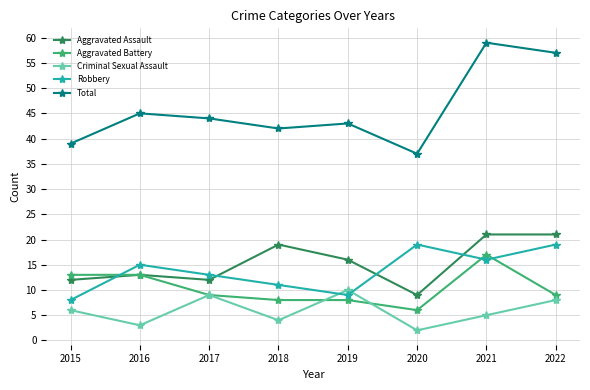

Reading left to right, what are all the values shown in this chart?

Aggravated Assault: 12	13	12	19	16	9	21	21
Aggravated Battery: 13	13	9	8	8	6	17	9
Criminal Sexual Assault: 6	3	9	4	10	2	5	8
Robbery: 8	15	13	11	9	19	16	19
Total: 39	45	44	42	43	37	59	57